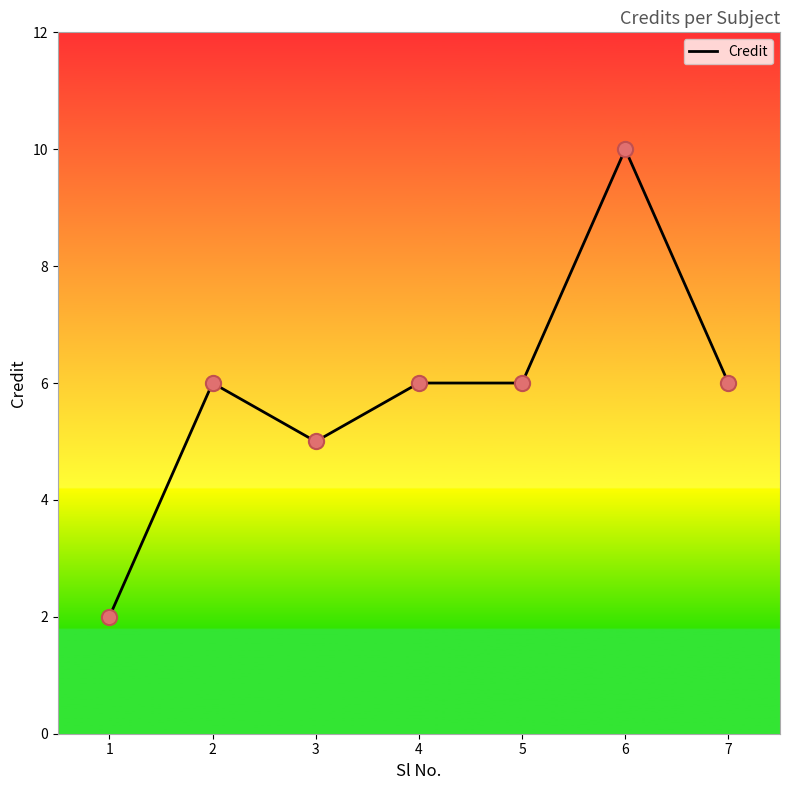

Approximately how many times larger is the value at 6 compared to 4?

1.7